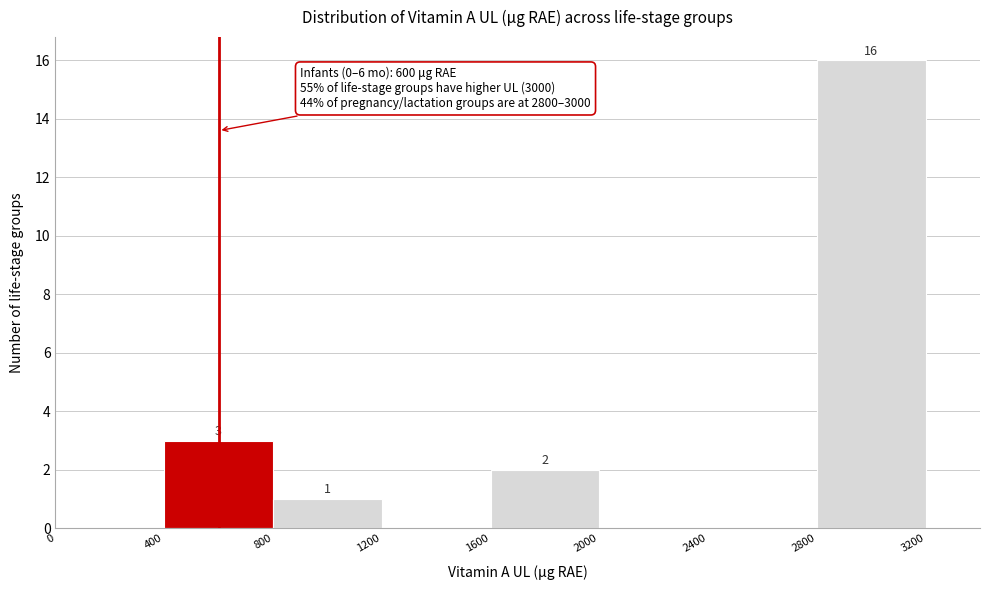

Which range on the x-axis has the tallest bar?

2800 to 3200